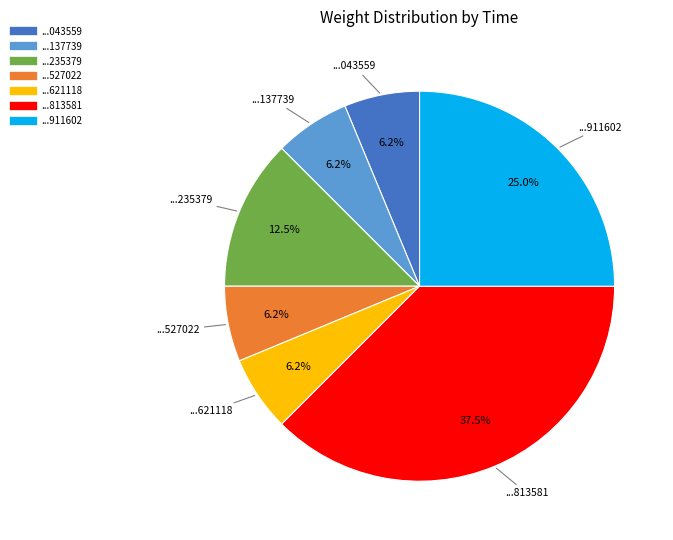

Does any single category account for the majority?

No